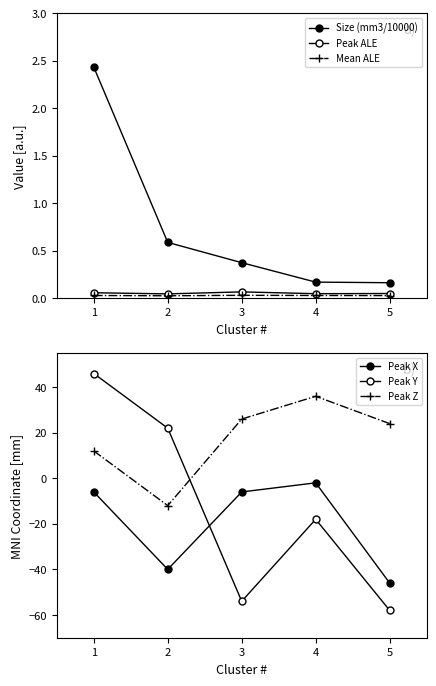

Count the number of categories in the chart.

5